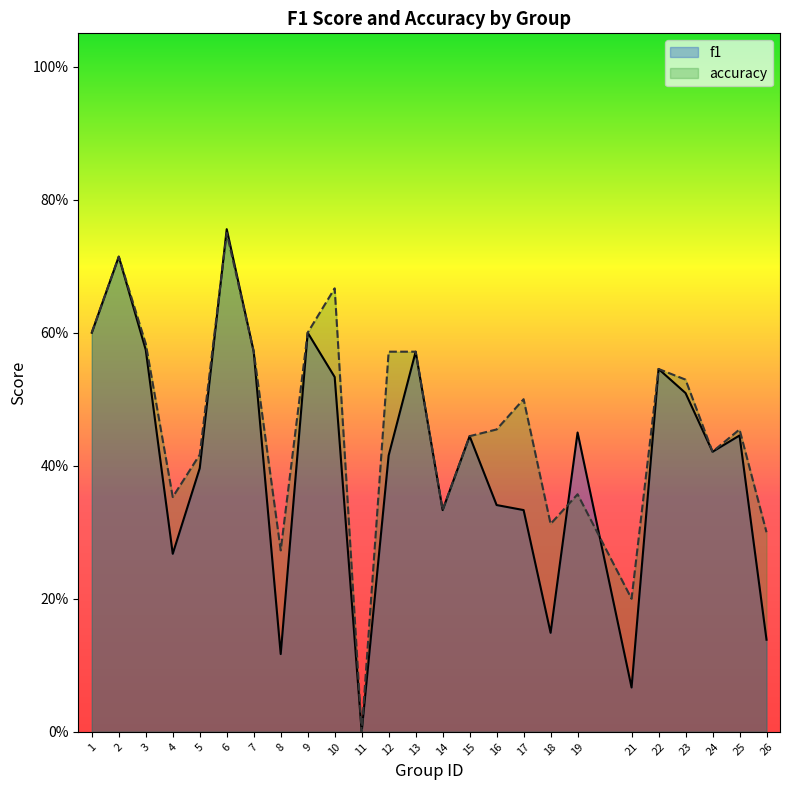

At which label does accuracy reach its minimum?

11